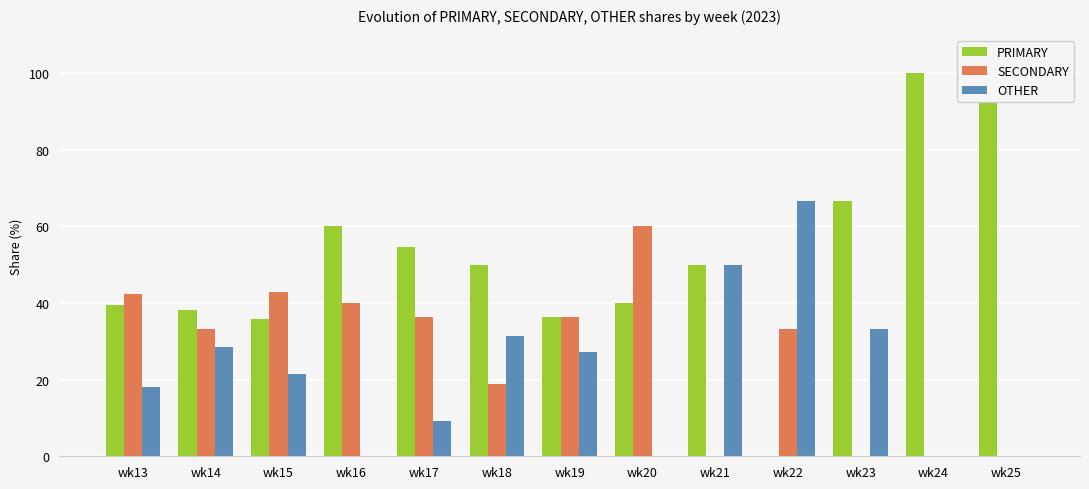

Reading left to right, transcribe all the data shown in this chart.

PRIMARY: 39.4	38.1	35.7	60.0	54.5	50.0	36.4	40.0	50.0	0.0	66.7	100.0	100.0
SECONDARY: 42.4	33.3	42.9	40.0	36.4	18.8	36.4	60.0	0.0	33.3	0.0	0.0	0.0
OTHER: 18.2	28.6	21.4	0.0	9.1	31.2	27.3	0.0	50.0	66.7	33.3	0.0	0.0